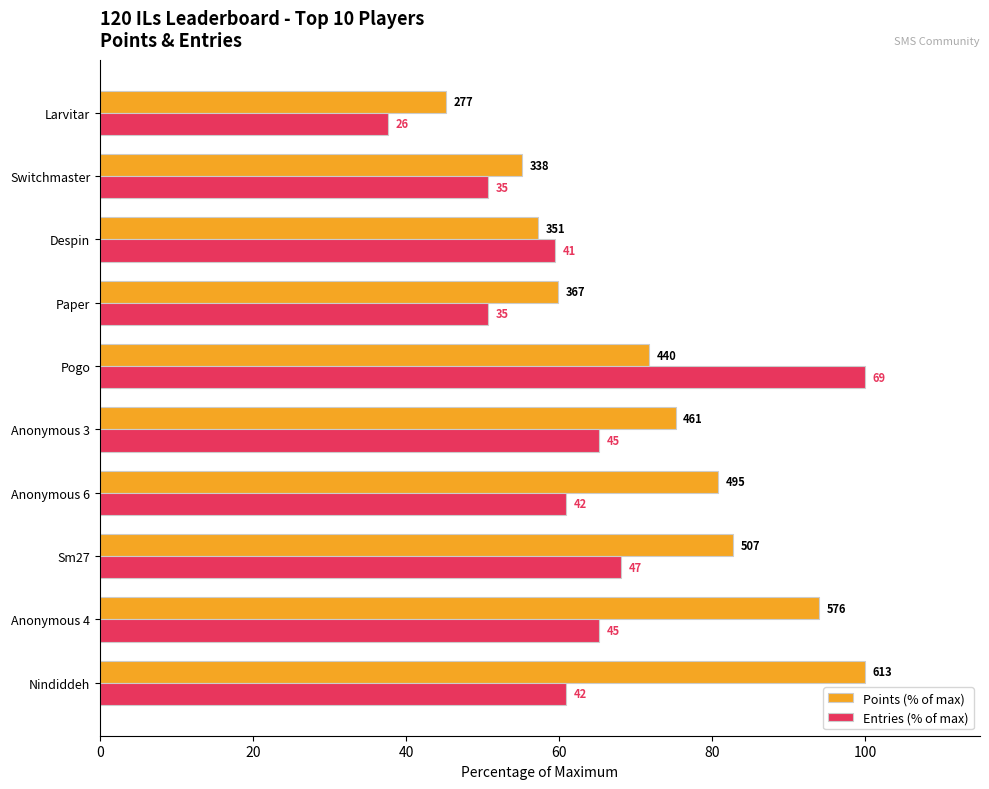

Reading left to right, transcribe all the data shown in this chart.

Points (% of max): 100.0	94.0	82.7	80.8	75.2	71.8	59.9	57.3	55.1	45.2
Entries (% of max): 60.9	65.2	68.1	60.9	65.2	100.0	50.7	59.4	50.7	37.7